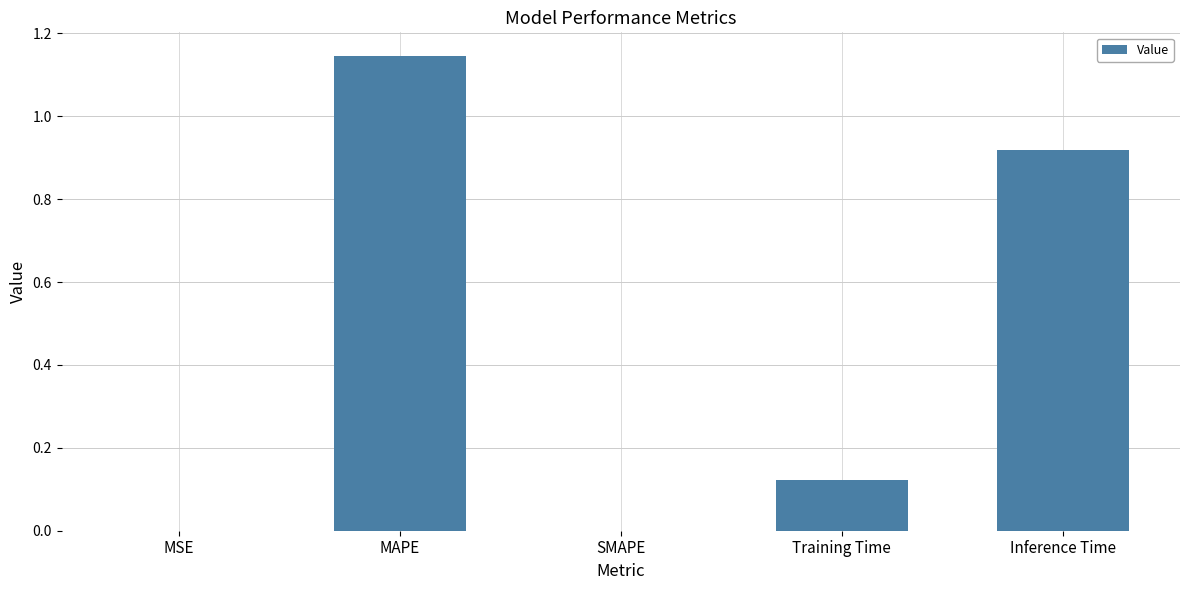

At which category does the chart reach its peak across all series?

MAPE